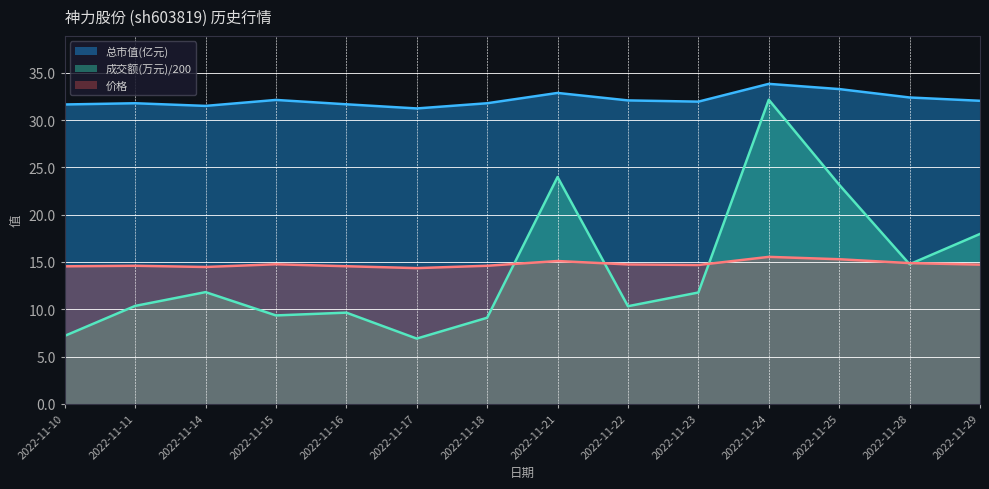

Reading left to right, what are all the values shown in this chart?

成交额(万元): 2022-11-10=7.2	2022-11-11=10.3	2022-11-14=11.8	2022-11-15=9.3	2022-11-16=9.6	2022-11-17=6.9	2022-11-18=9.1	2022-11-21=24.0	2022-11-22=10.3	2022-11-23=11.8	2022-11-24=32.2	2022-11-25=23.2	2022-11-28=14.8	2022-11-29=18.0
价格: 2022-11-10=14.5	2022-11-11=14.6	2022-11-14=14.5	2022-11-15=14.8	2022-11-16=14.6	2022-11-17=14.3	2022-11-18=14.6	2022-11-21=15.1	2022-11-22=14.7	2022-11-23=14.7	2022-11-24=15.5	2022-11-25=15.3	2022-11-28=14.9	2022-11-29=14.7
总市值(亿元): 2022-11-10=31.7	2022-11-11=31.8	2022-11-14=31.5	2022-11-15=32.1	2022-11-16=31.7	2022-11-17=31.2	2022-11-18=31.8	2022-11-21=32.9	2022-11-22=32.1	2022-11-23=32.0	2022-11-24=33.8	2022-11-25=33.3	2022-11-28=32.4	2022-11-29=32.0